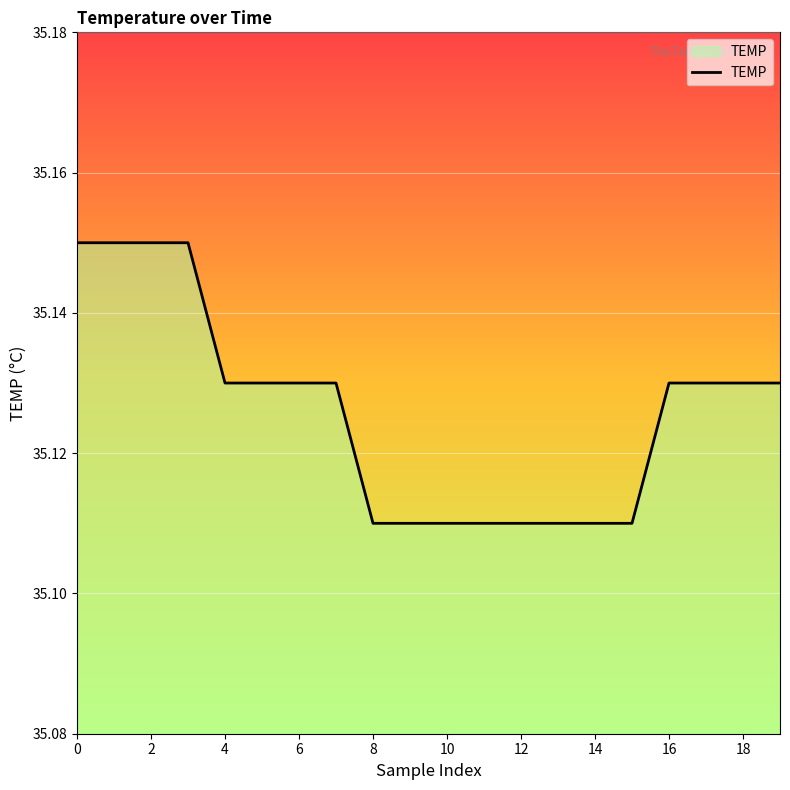

How many lines are shown in the chart?

1